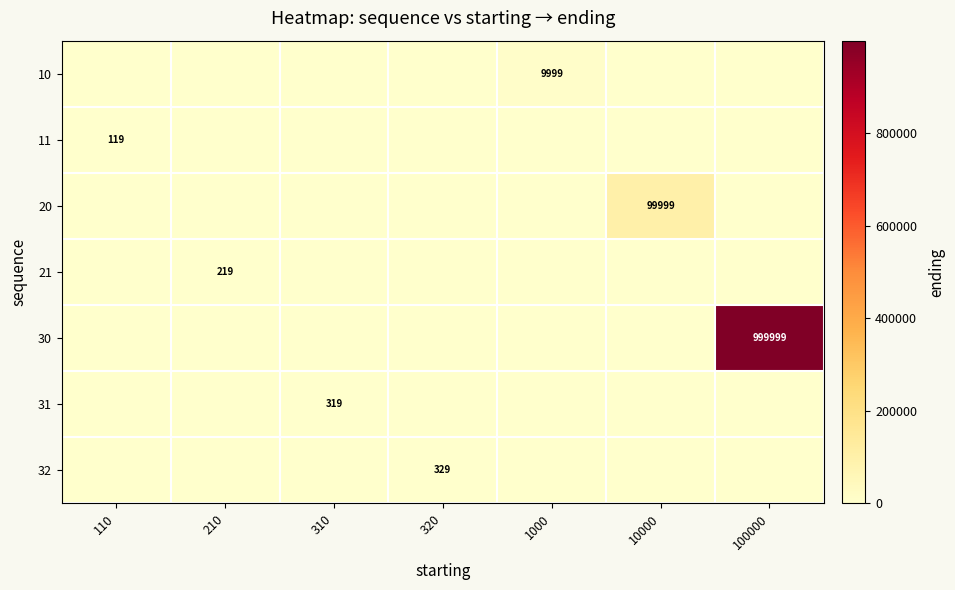

How many distinct data groups are displayed?

7